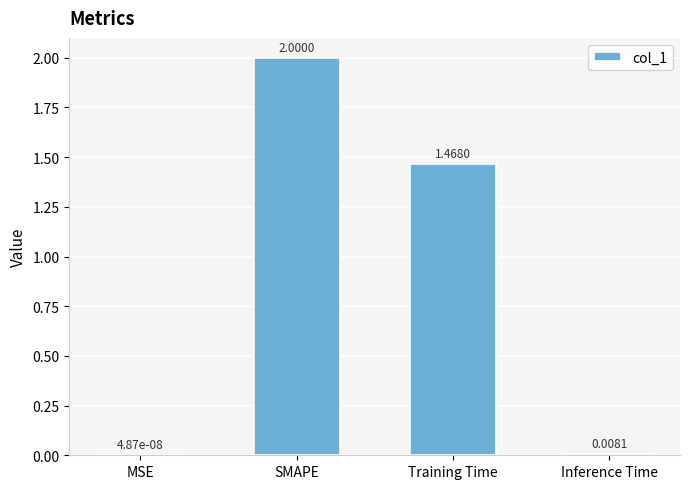

What is the sum of all values?

3.5